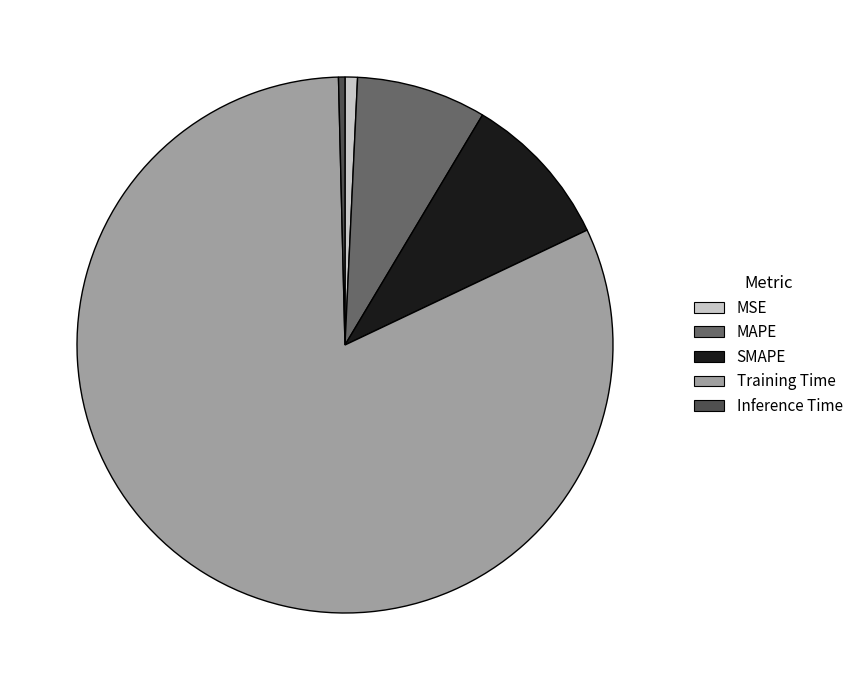

Which category accounts for the majority?

Training Time